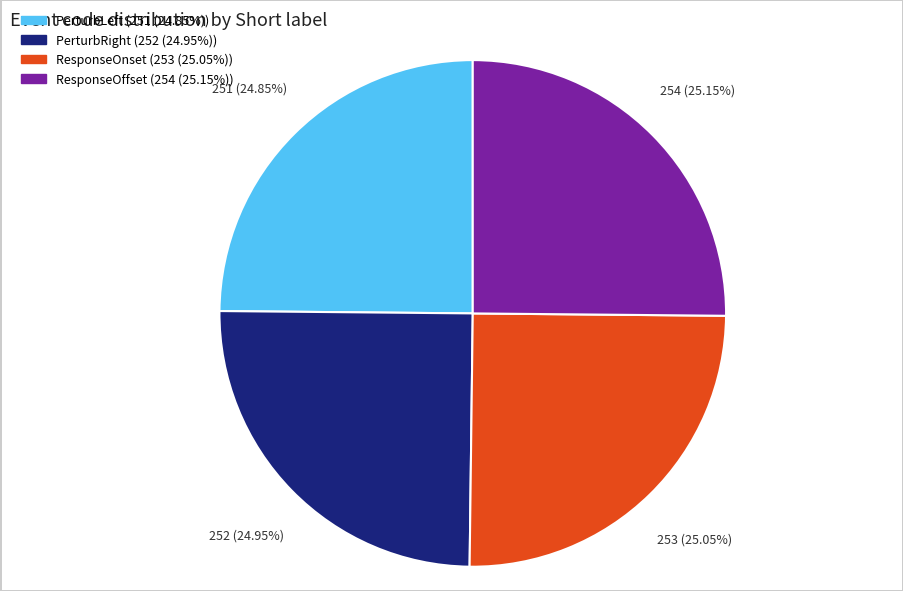

Does PerturbLeft represent more than half of the total?

No